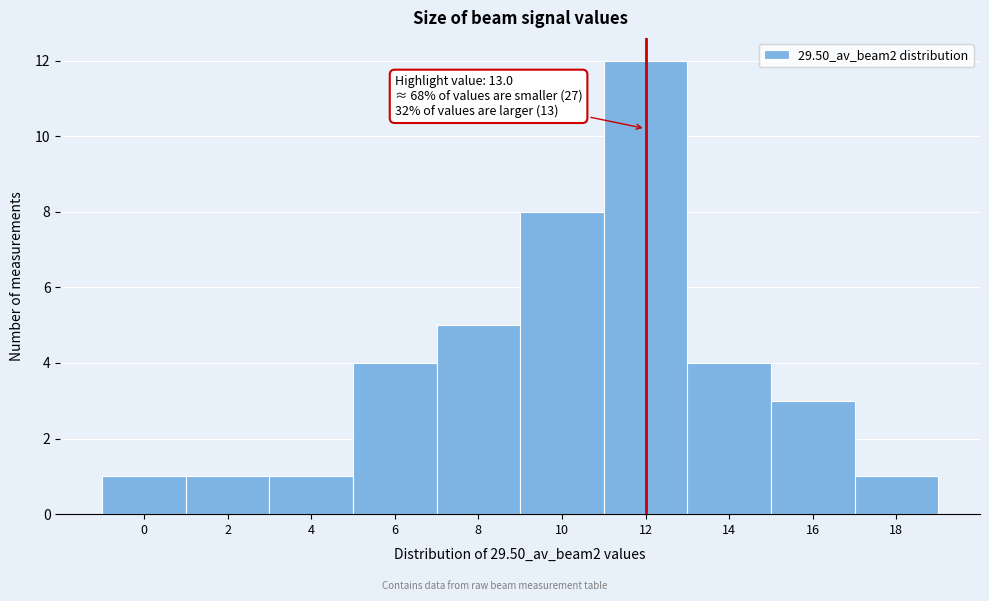

Reading right to left, list all the values displayed in this chart.

1	3	4	12	8	5	4	1	1	1